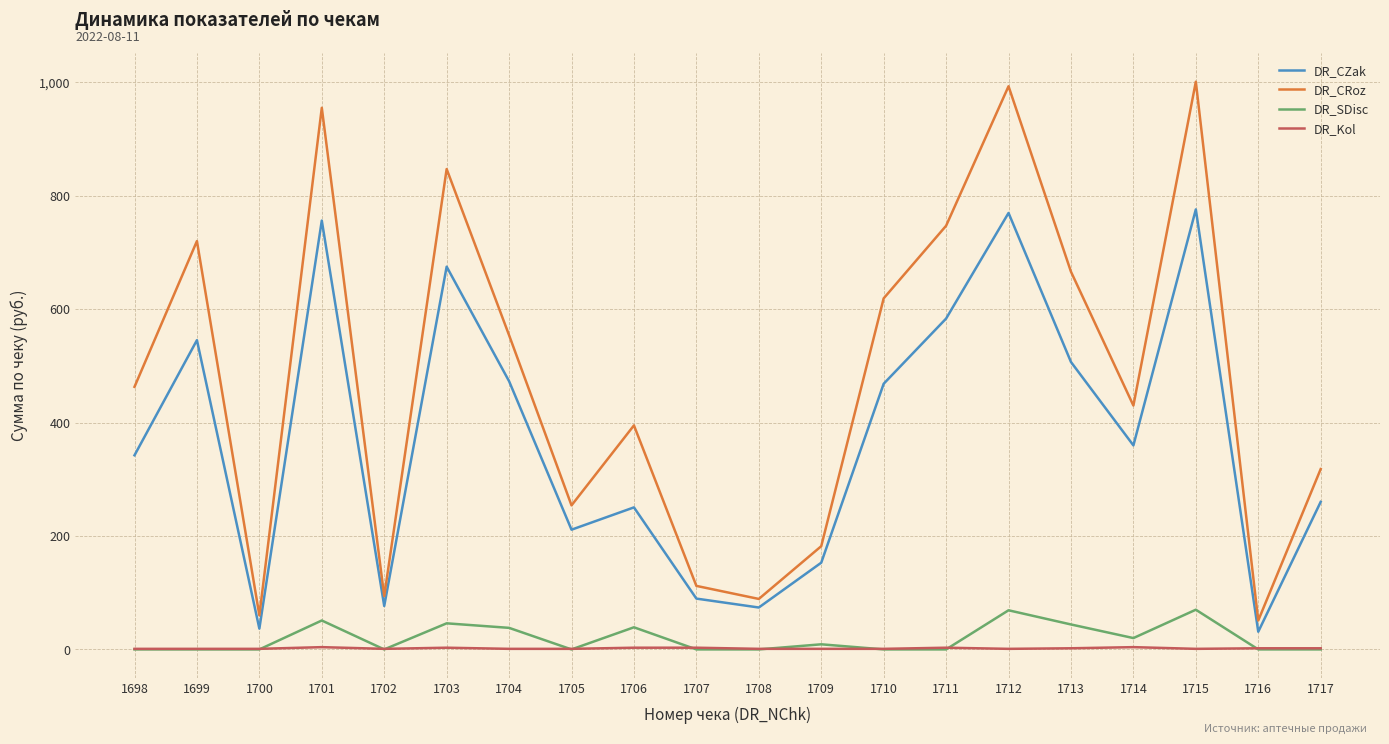

True or false: DR_SDisc and DR_CZak intersect in this chart.

False